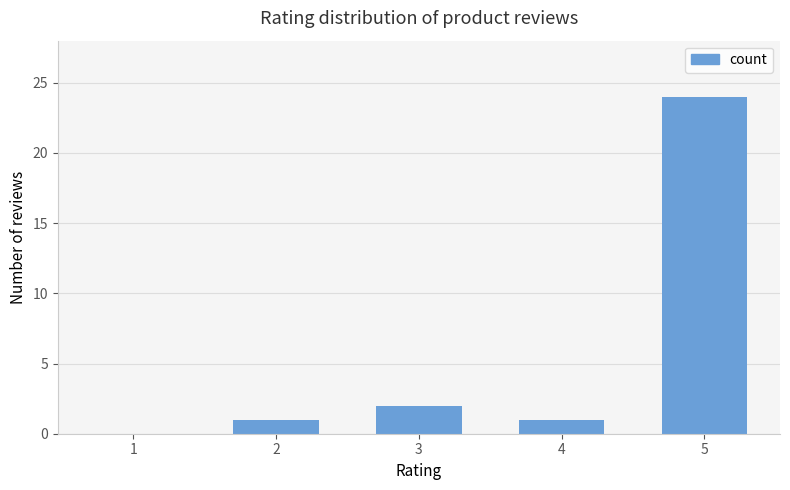

Is it true that the value at 1 is 11?

False